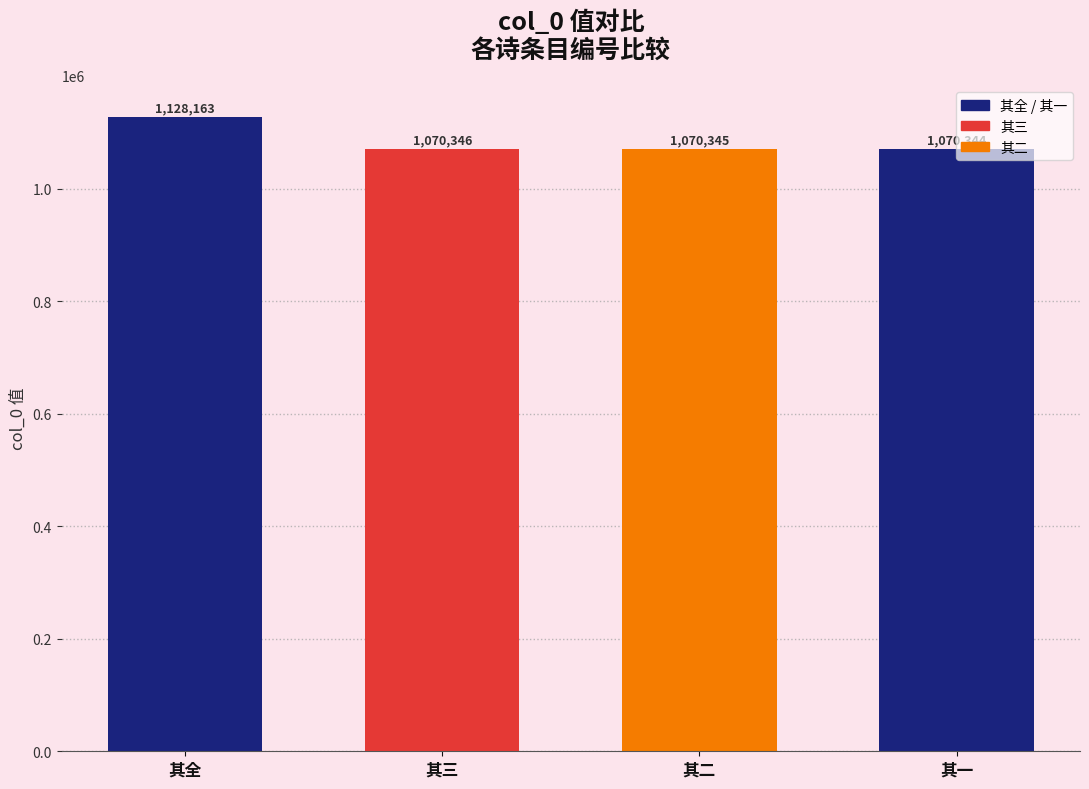

Are the bars horizontal?

No